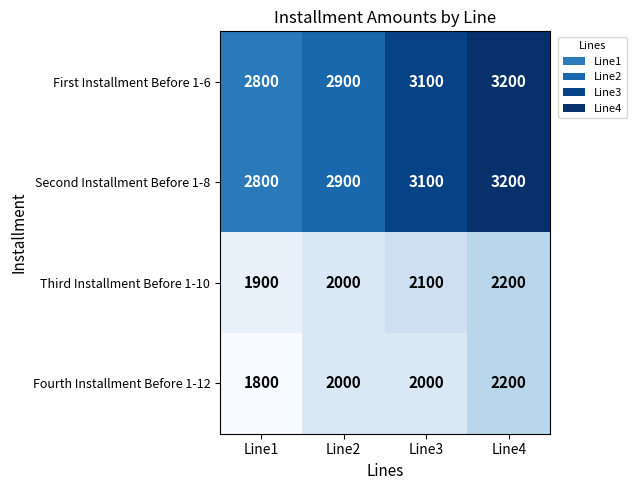

What is the spread (max minus min) of values at Line4?

1000